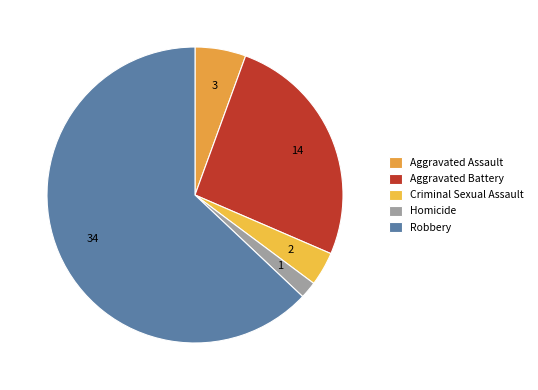

Which category has the smallest portion of the pie?

Homicide